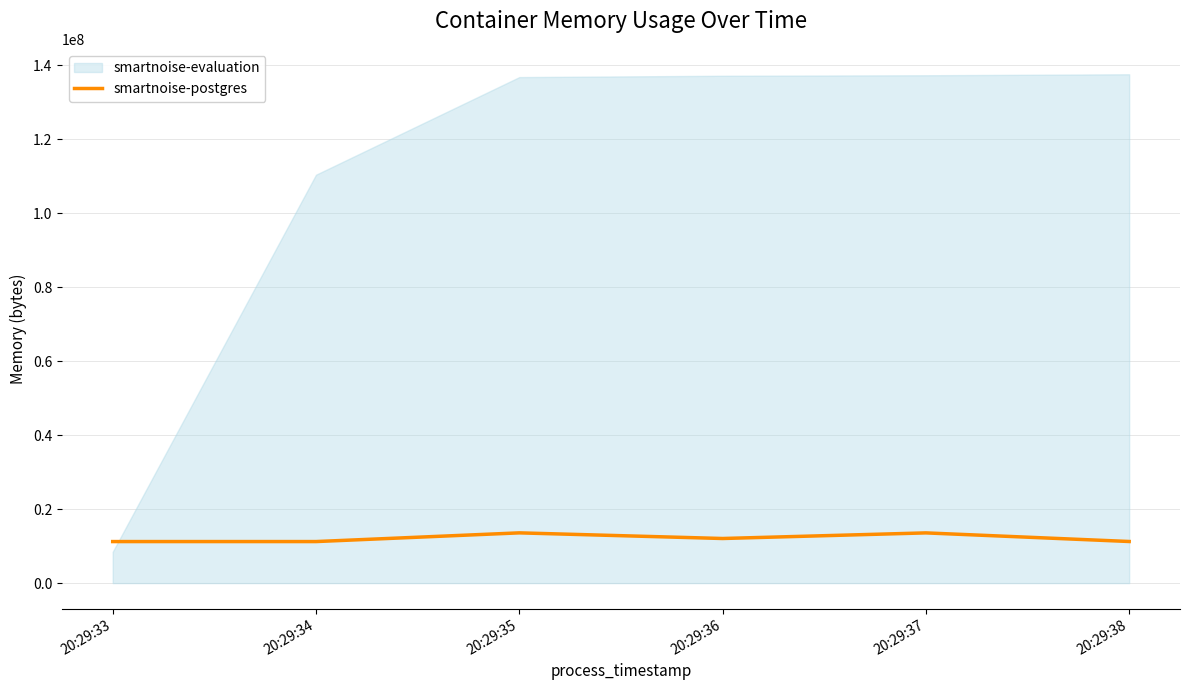

Reading left to right, what are all the values shown in this chart?

20:29:33=11223040	20:29:34=11223040	20:29:35=13574144	20:29:36=12050432	20:29:37=13565952	20:29:38=11239424